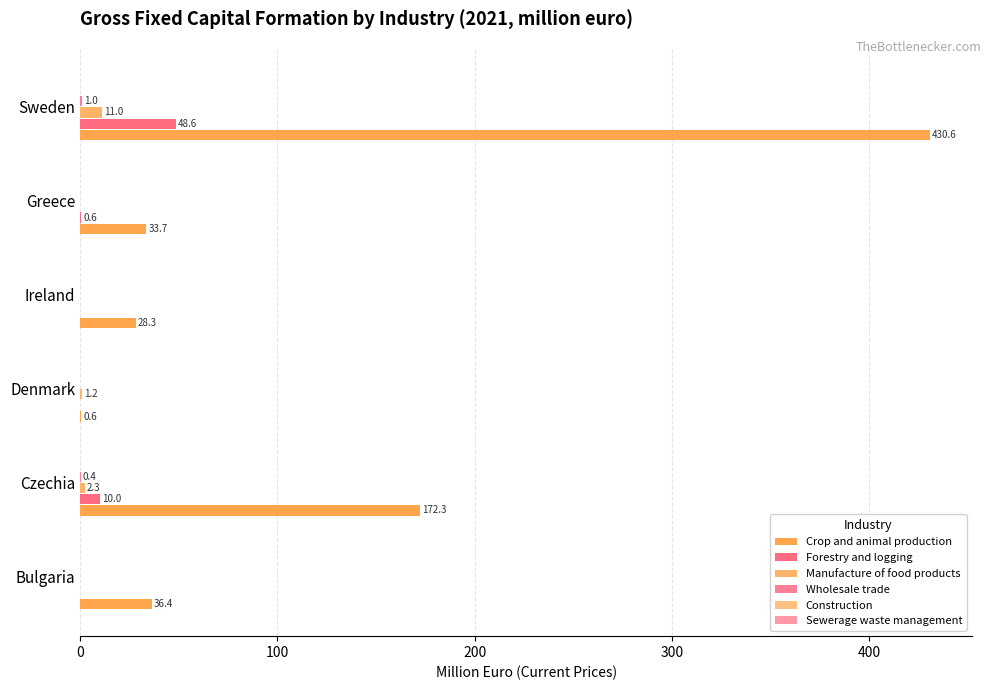

Count the Wholesale trade values in the range 0 to 1.

6